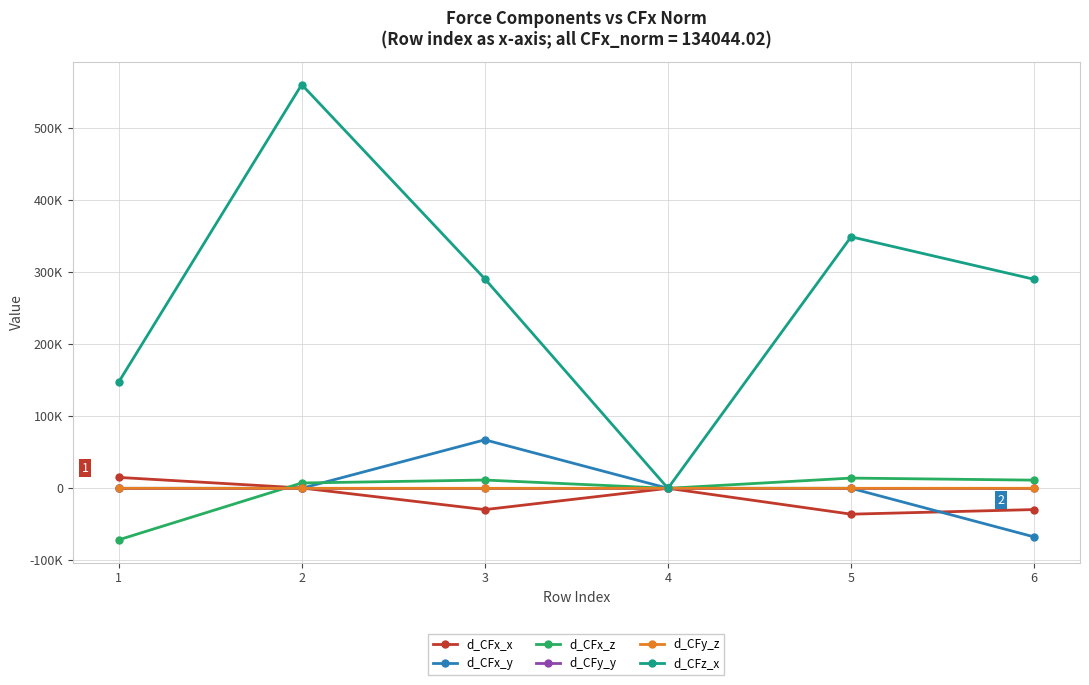

What is the value of the d_CFx_y point at the 1st from the left?

5.6